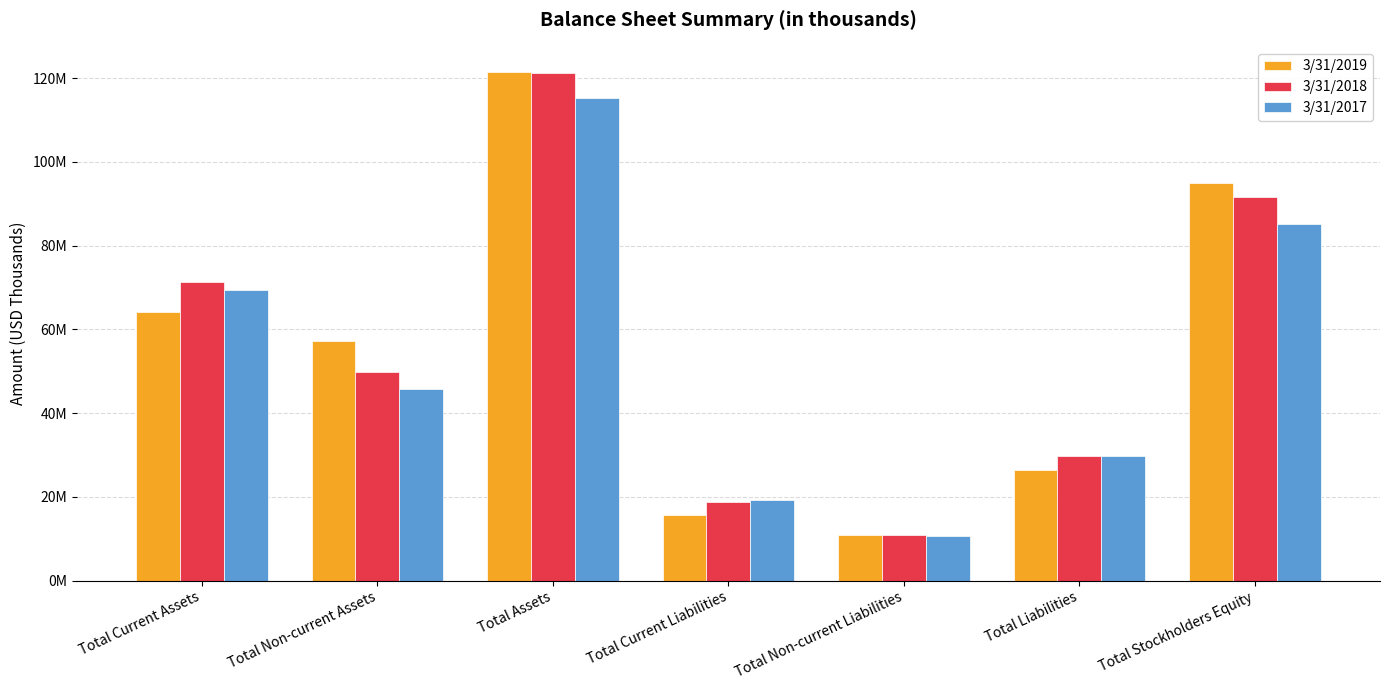

What are all the series names shown in the legend?

3/31/2019, 3/31/2018, 3/31/2017